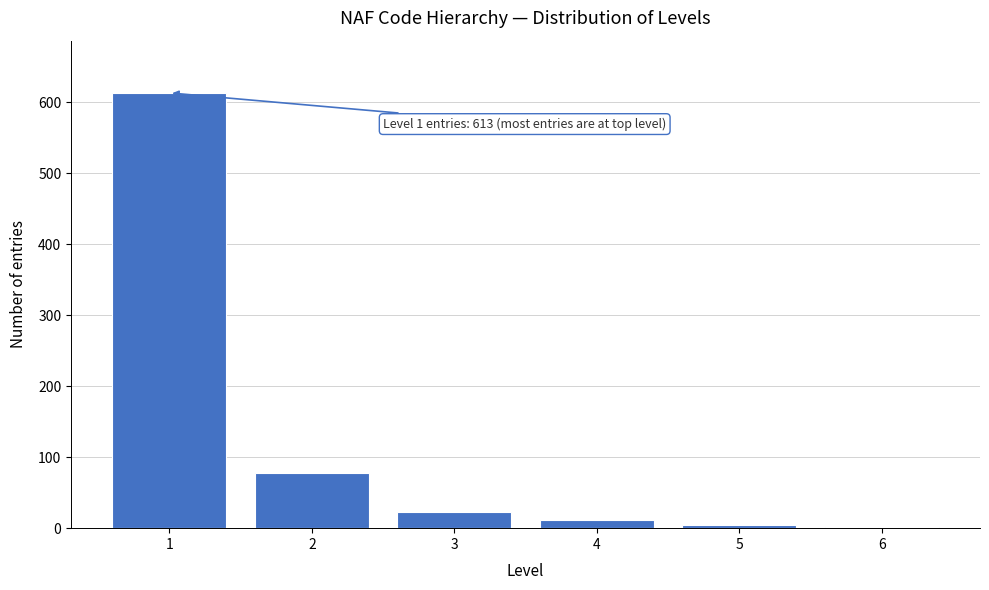

Reading left to right, what are all the values shown in this chart?

1=613	2=78	3=23	4=12	5=5	6=1